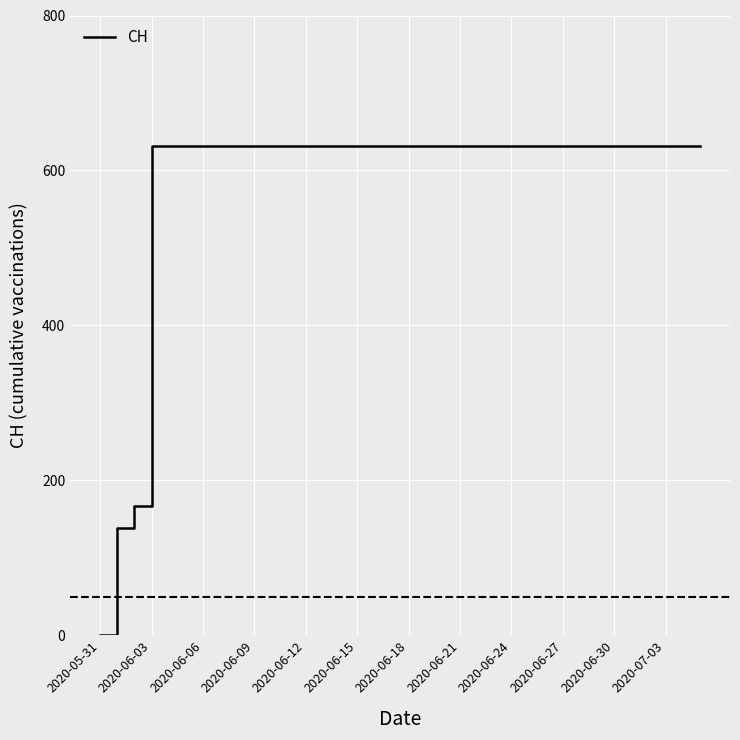

What is the greatest value displayed?

631